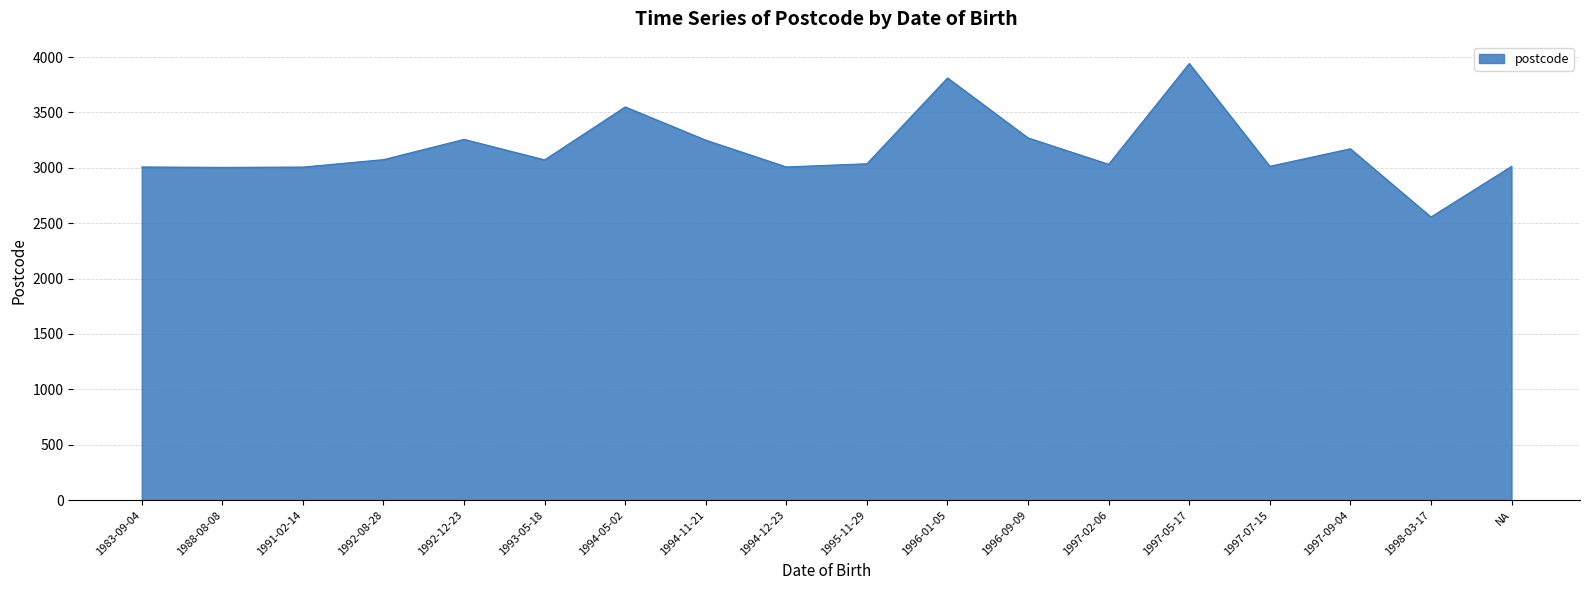

What position from the right is 1994-11-21?

11